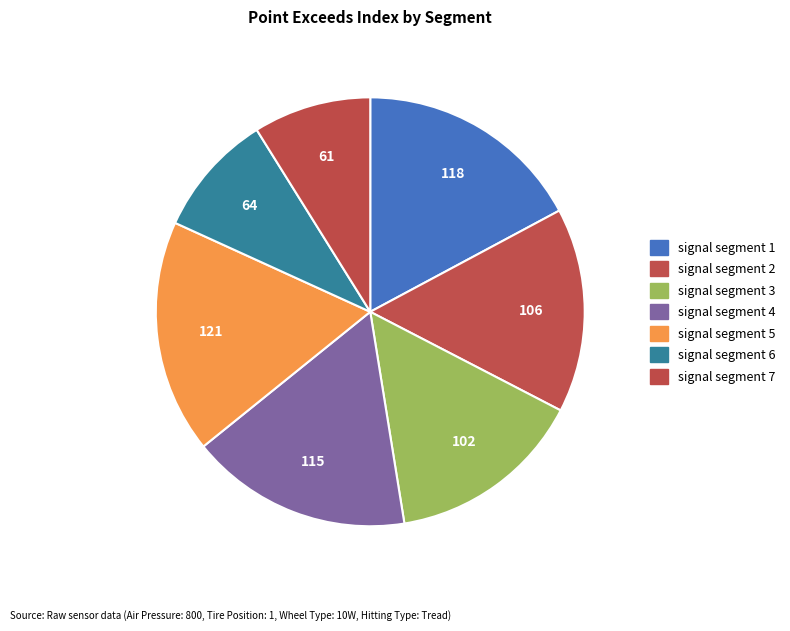

Which slice is the largest?

signal segment 5